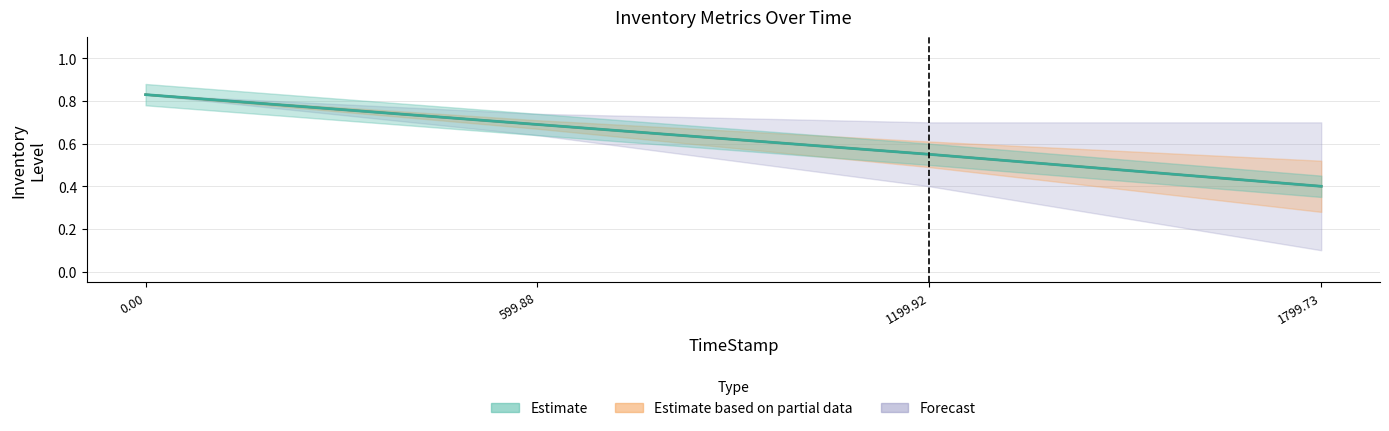

Rank the categories by InventoryLevel value from lowest to highest.

1799.73, 1199.92, 599.88, 0.0